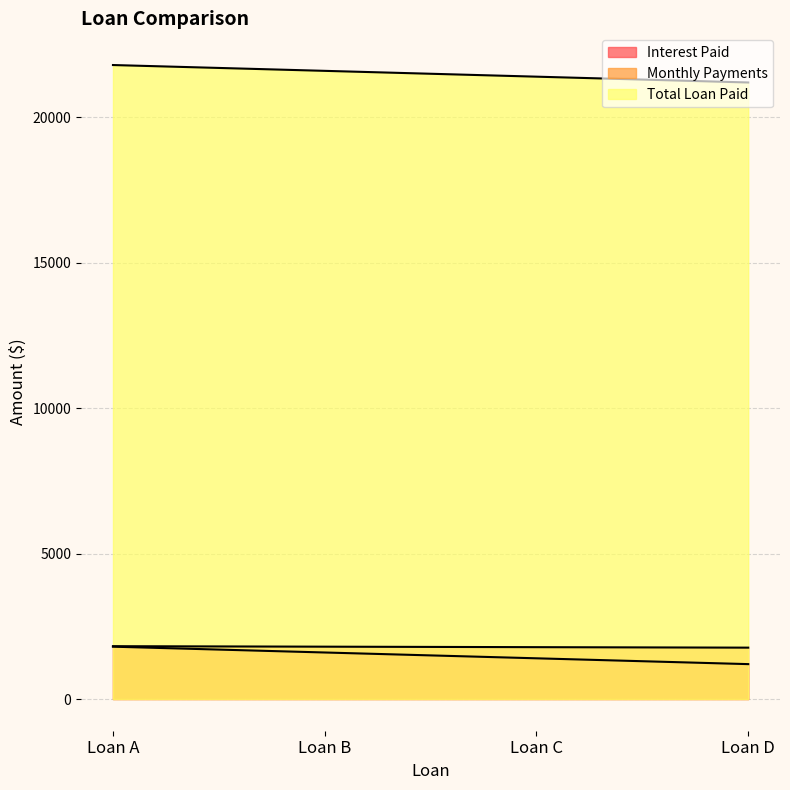

What is the difference between the maximum and minimum values in the Total Loan Paid series?

600.0